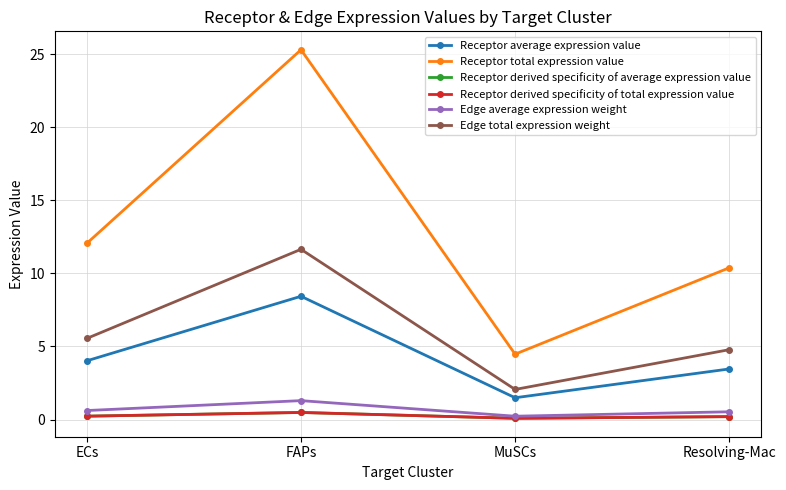

How many Receptor derived specificity of total expression value values are between 0 and 1?

4